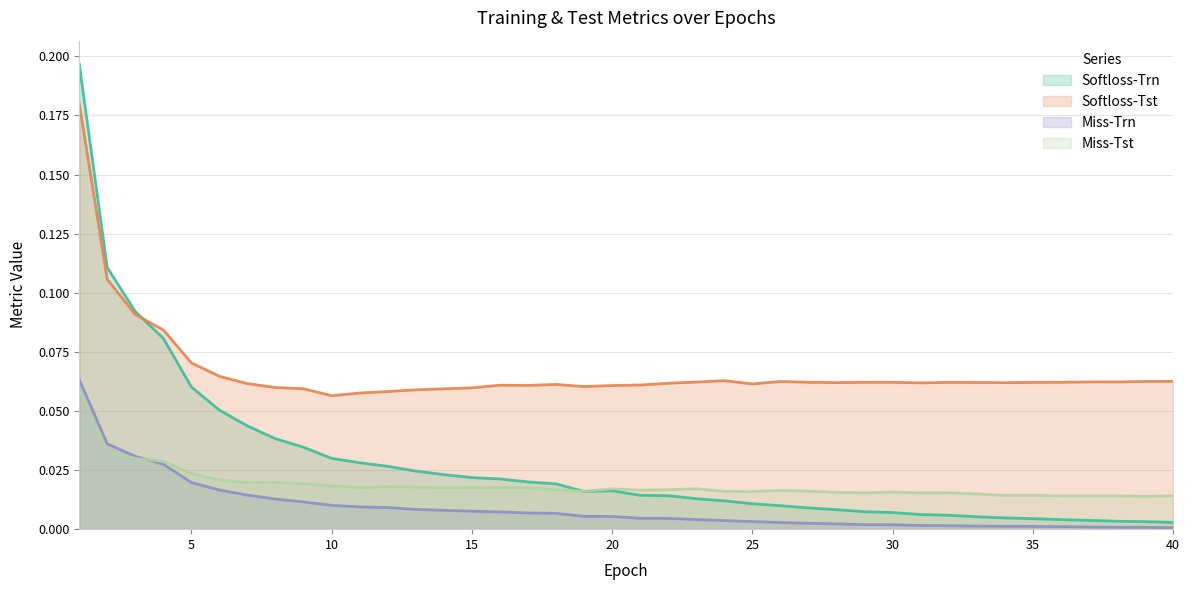

Does the chart have visible grid lines?

Yes